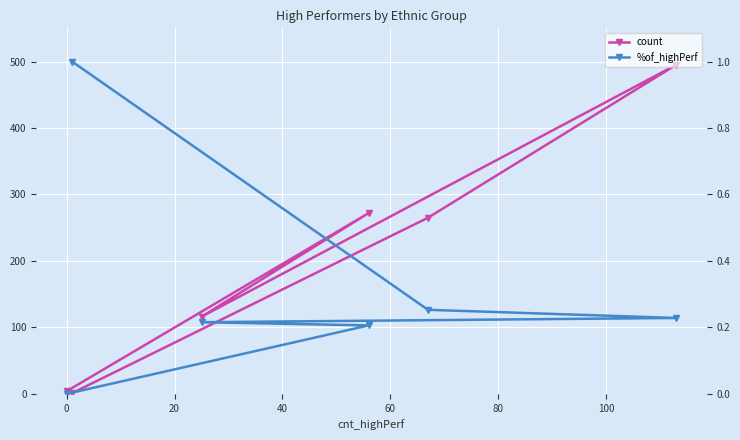

What is the total value across all series at 60?

272.2